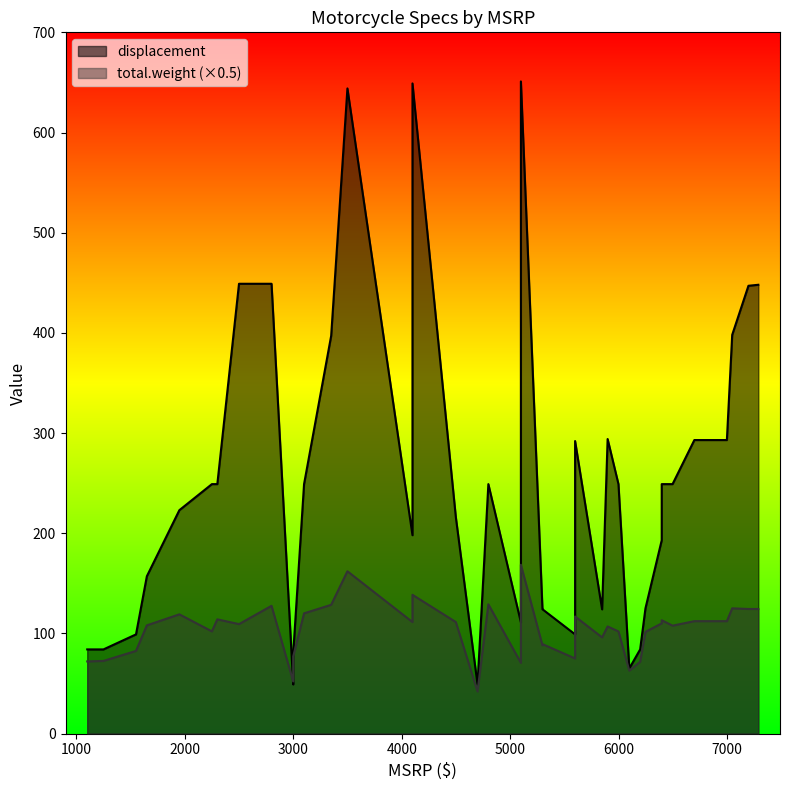

At which label does total.weight first exceed 218?

1949